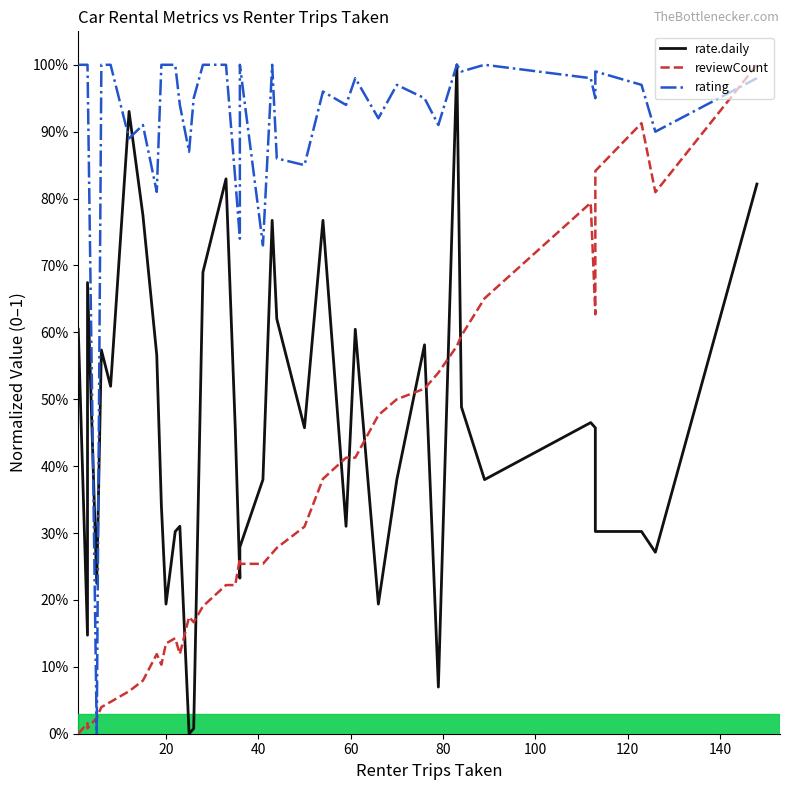

Which series ends up on top after the final intersection of reviewCount and rating?

reviewCount